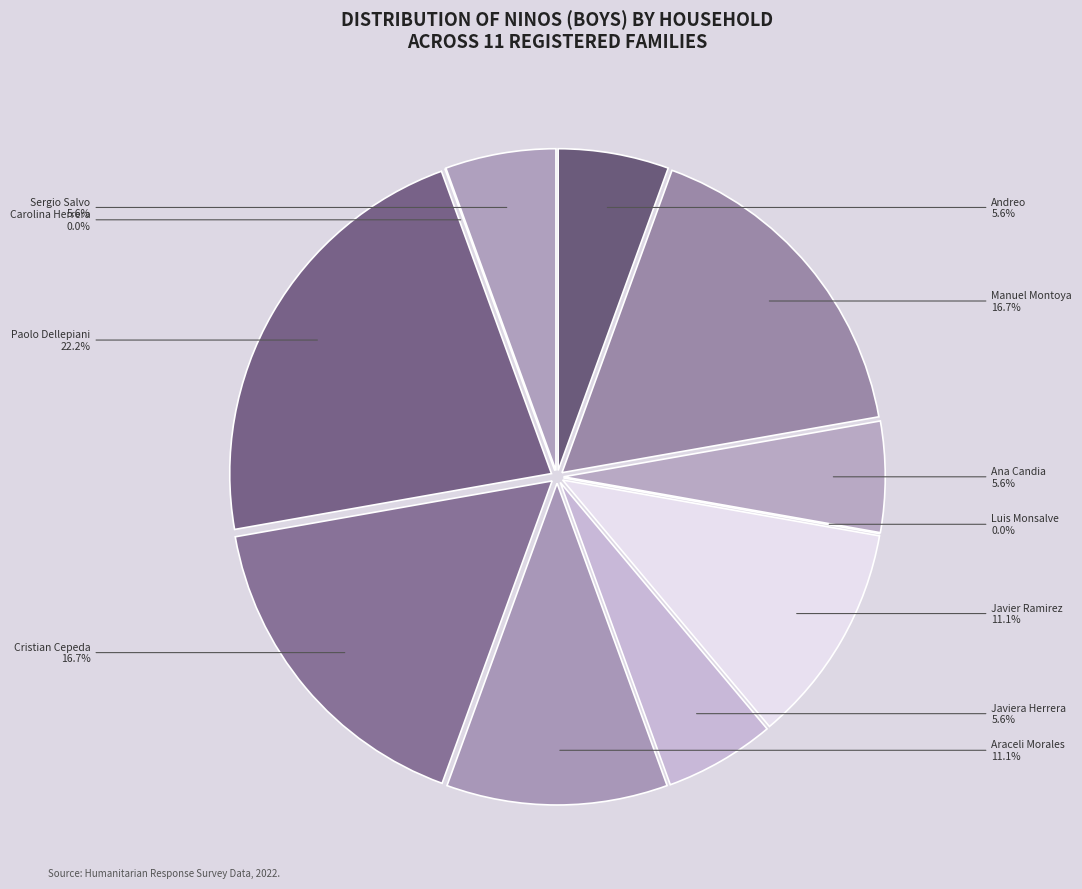

What is the smallest slice in the pie chart?

Luis Monsalve